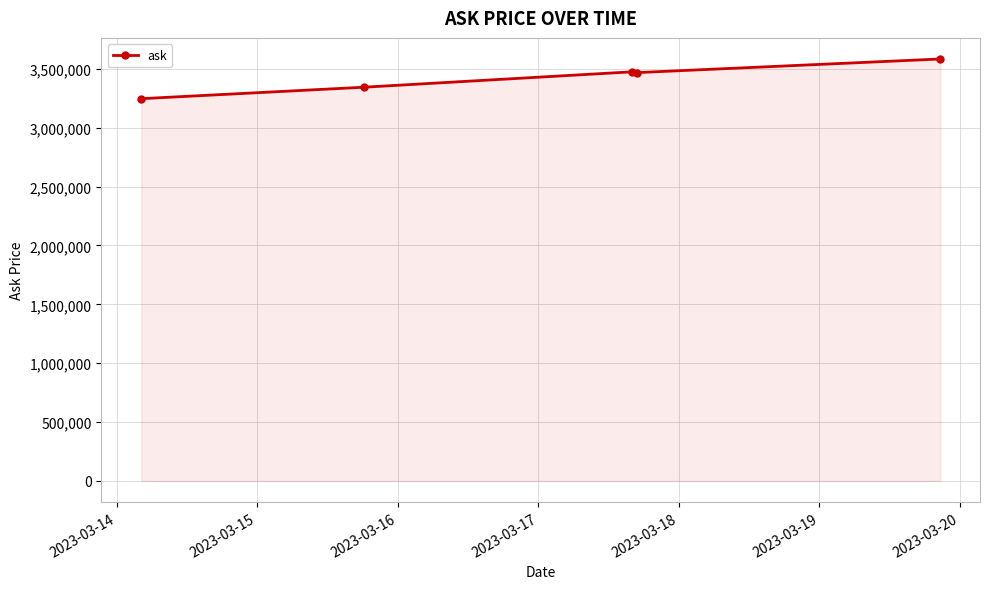

True or false: there are more than 2 points higher than both neighbors.

False